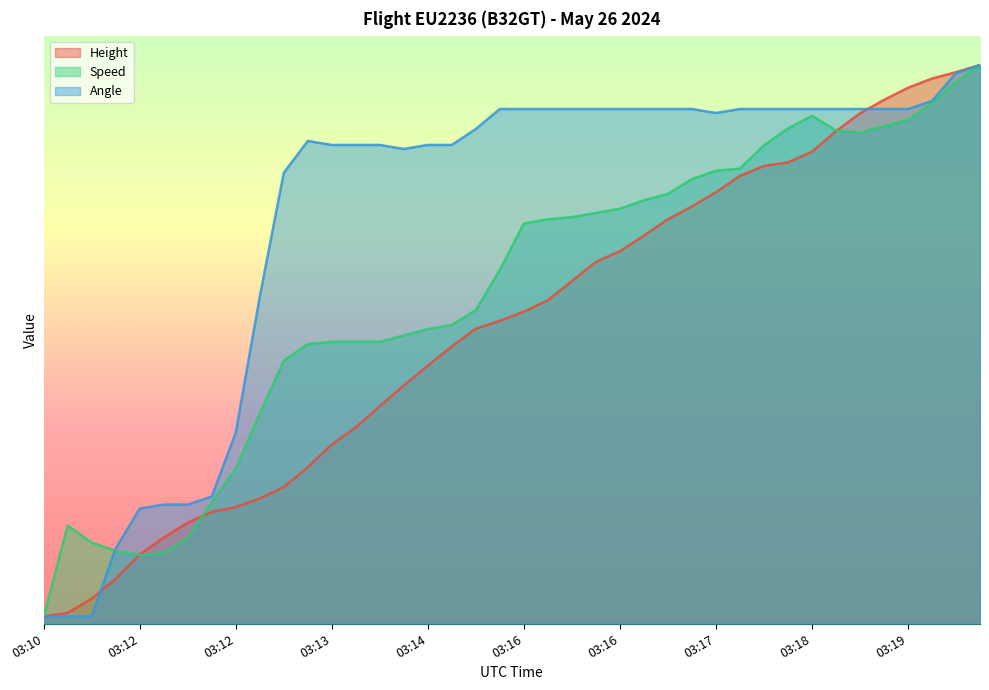

Which series has the largest total across all categories?

Angle